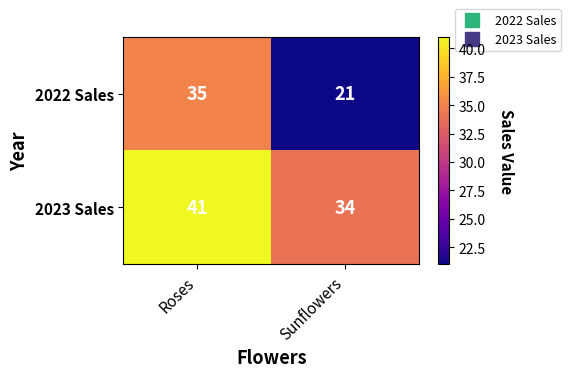

At which category is the sum across all series the highest?

Roses